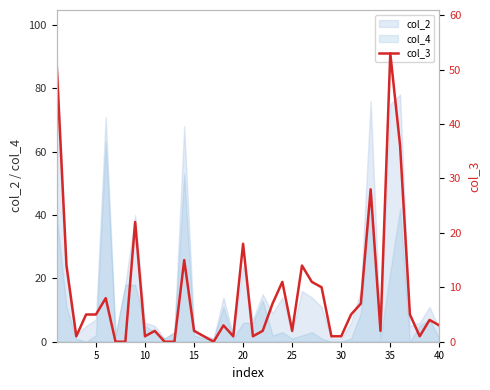

The col_4 series shows 10 at 20. True or false?

False